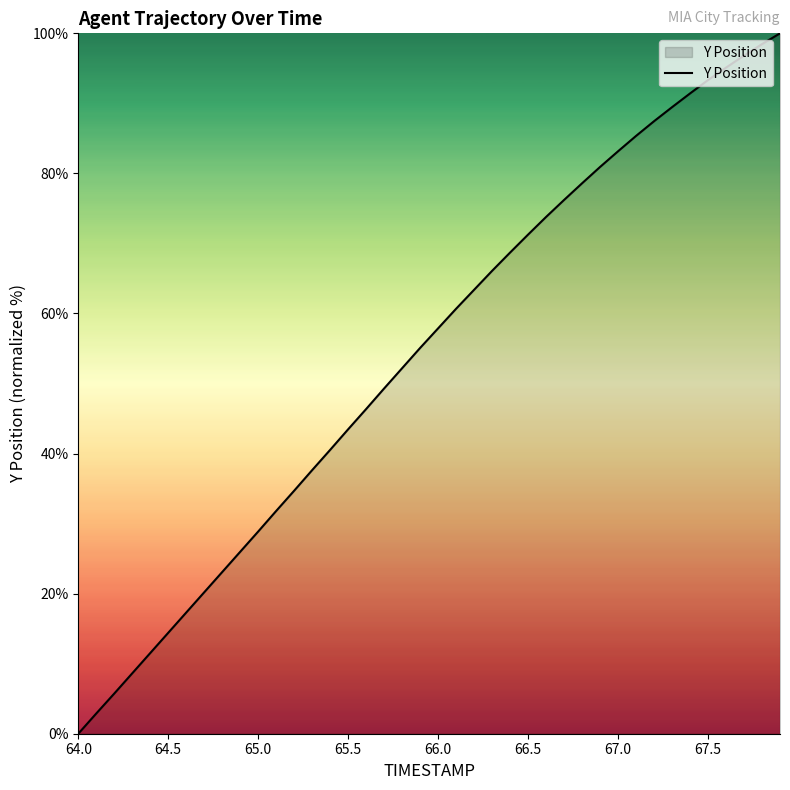

What is the maximum value shown in the chart?

100.0